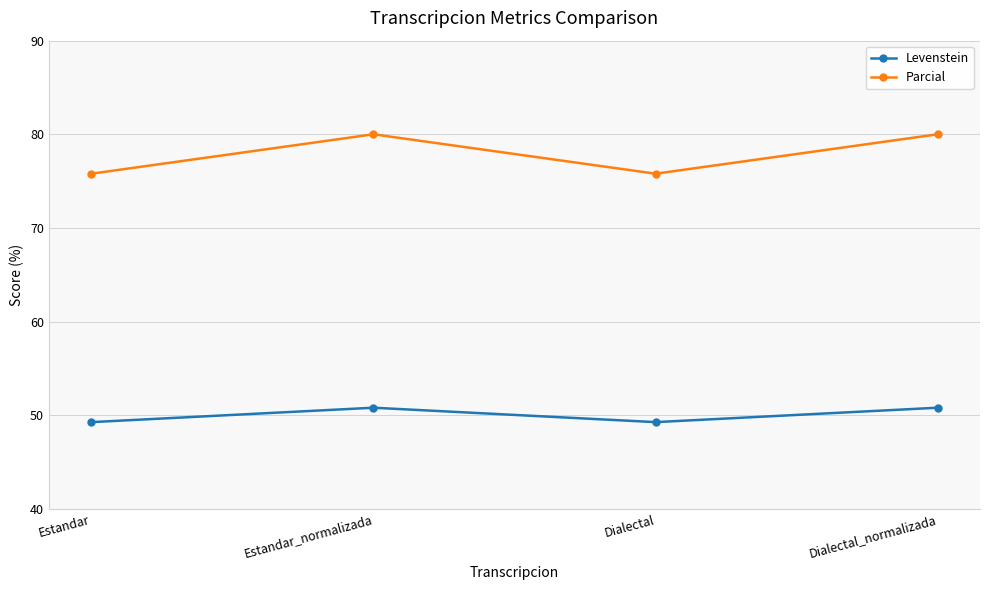

What position from the left is Dialectal_normalizada?

4